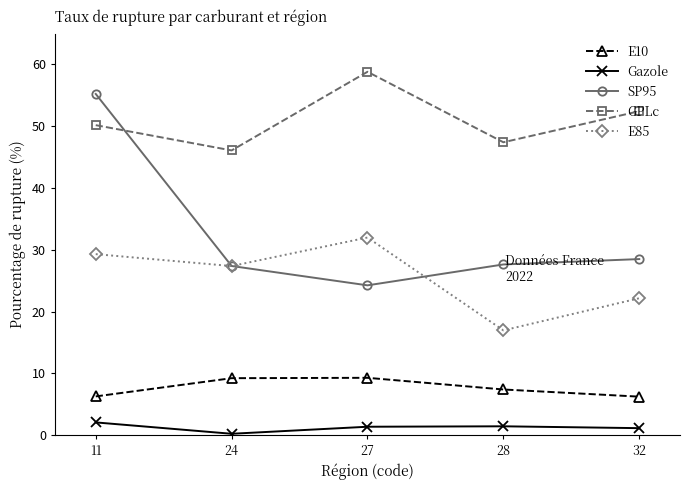

How many values in the SP95 series exceed 27?

4